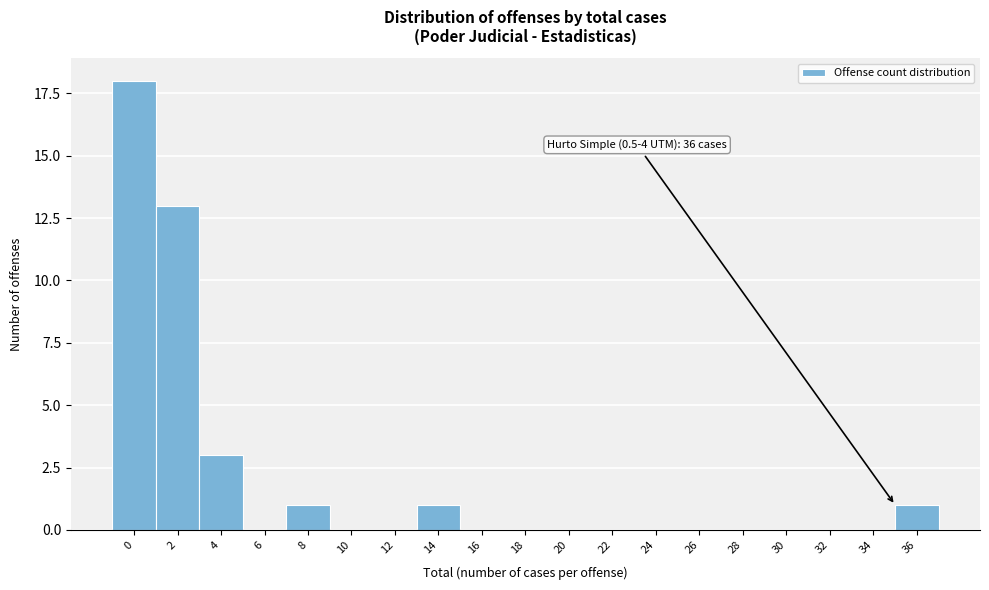

Reading left to right, what are all the values shown in this chart?

0=18	2=13	4=3	6=0	8=1	10=0	12=0	14=1	16=0	18=0	20=0	22=0	24=0	26=0	28=0	30=0	32=0	34=0	36=1